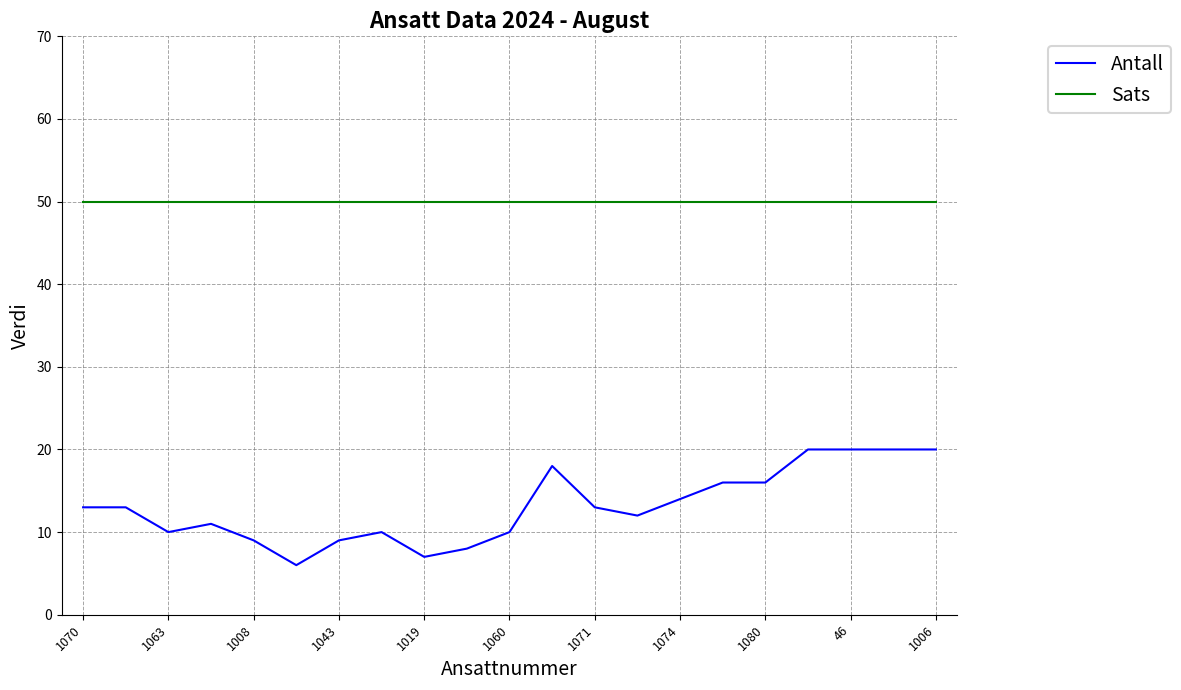

Does the chart have visible grid lines?

Yes